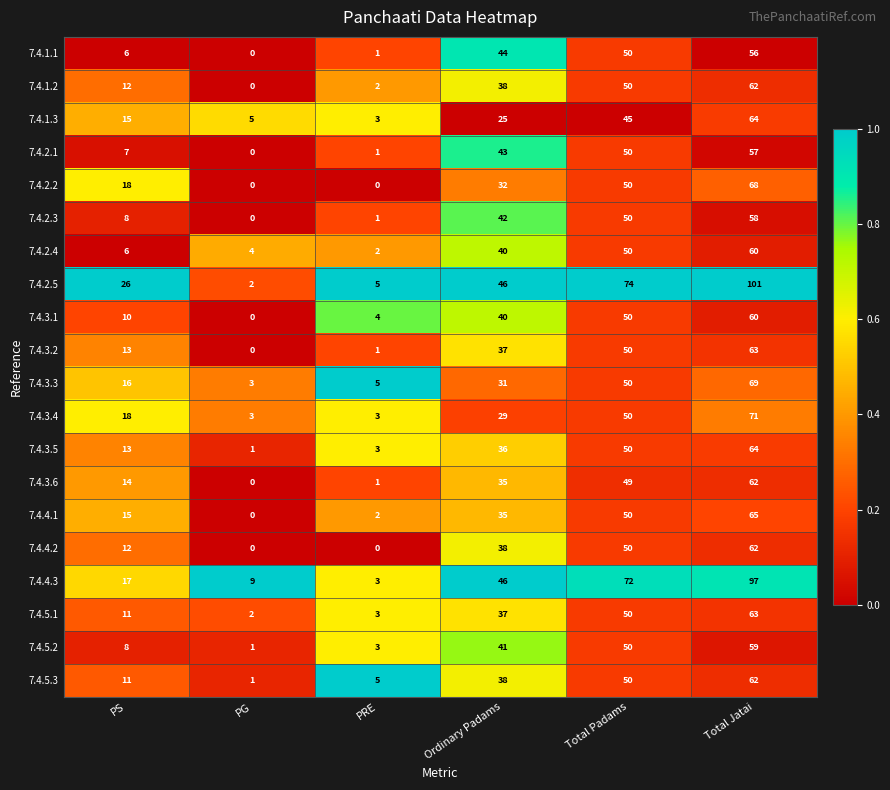

Rank the categories by 7.4.3.2 value from highest to lowest.

Total Jatai, Total Padams, Ordinary Padams, PS, PRE, PG